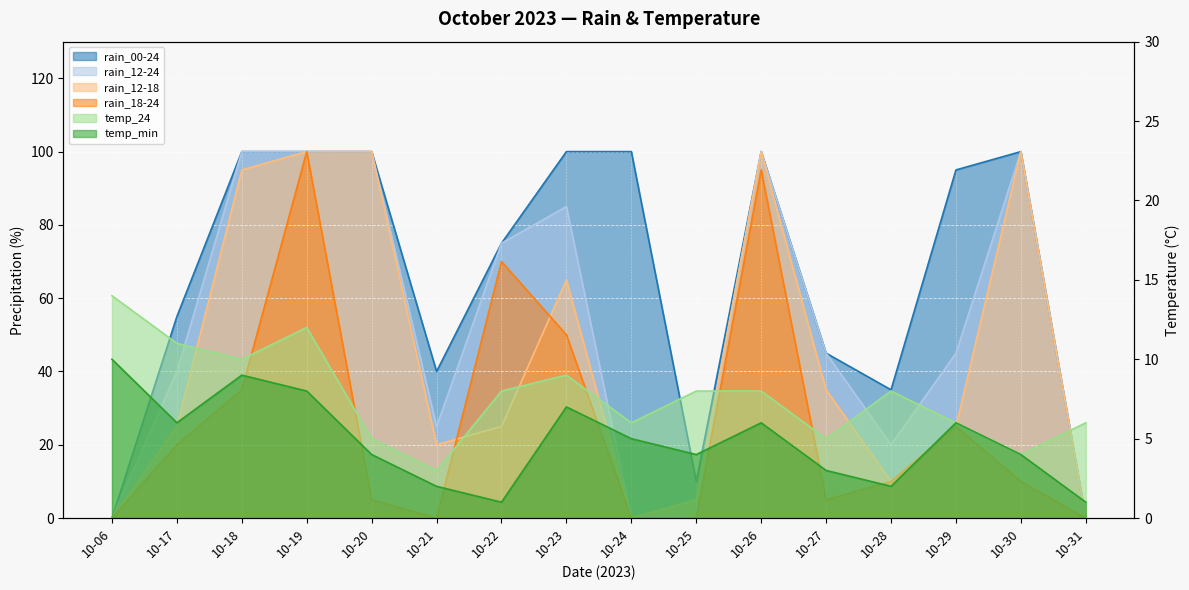

In rain_12-18, how many points are lower than both neighbors (excluding endpoints)?

3